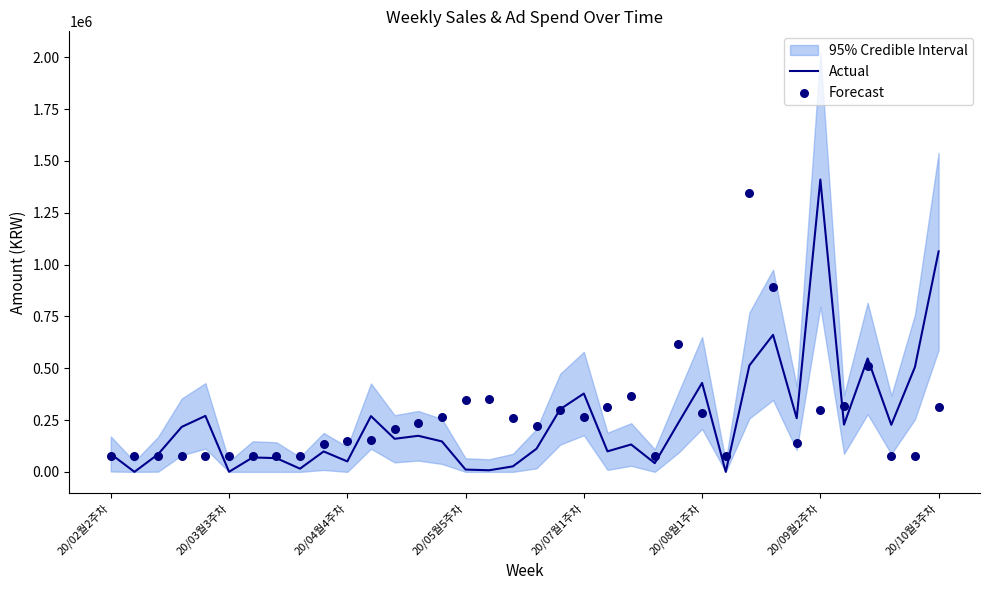

Which series has the widest spread of Y values?

Actual